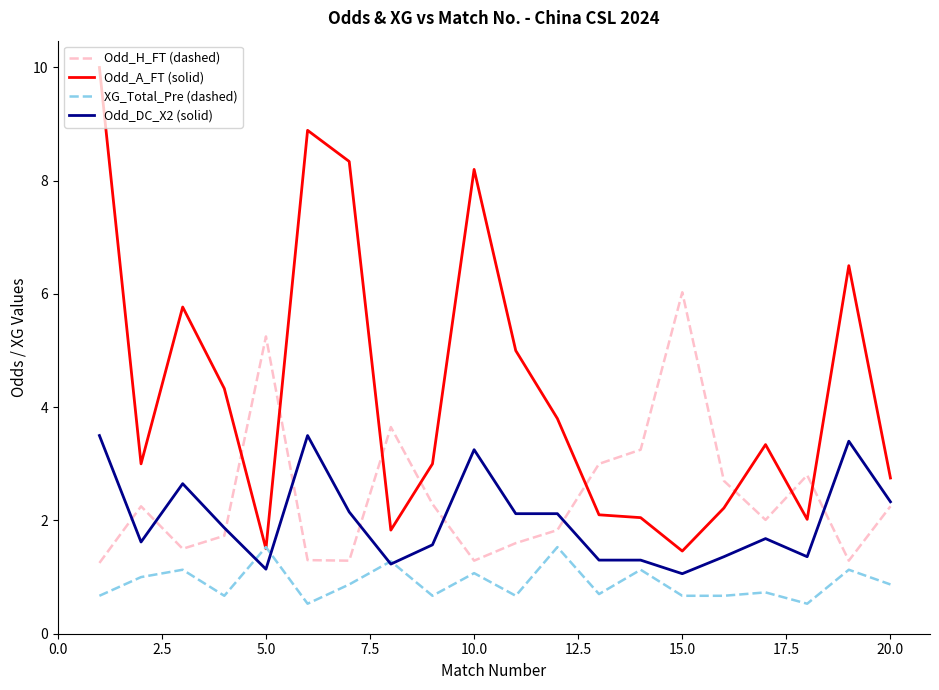

What are all the series names shown in the legend?

Odd_H_FT (dashed), Odd_A_FT (solid), XG_Total_Pre (dashed), Odd_DC_X2 (solid)